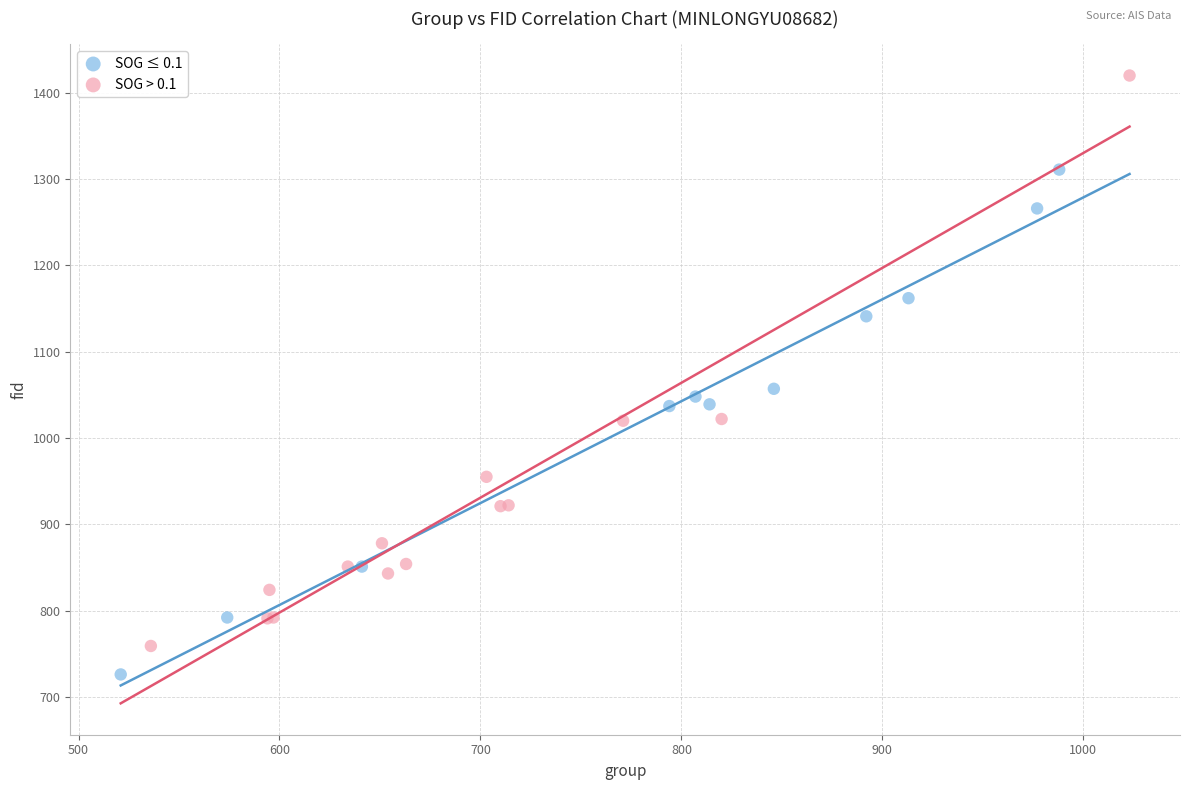

Which series reaches the minimum Y coordinate?

SOG ≤ 0.1